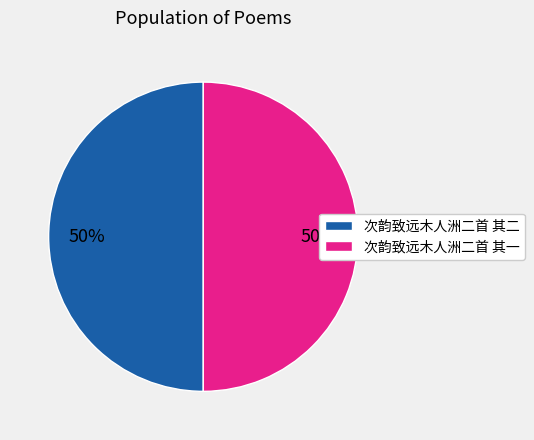

To the nearest percent, what is the combined percentage of 次韵致远木人洲二首 其二 and 次韵致远木人洲二首 其一?

100%